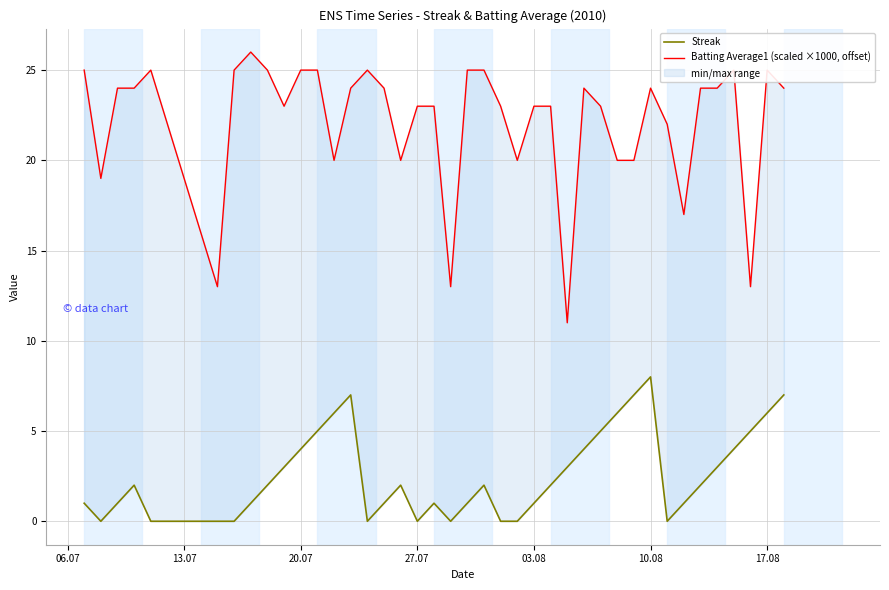

What is the difference between the second highest and minimum values in the Batting Average1 (scaled ×1000, offset) series?

14.0